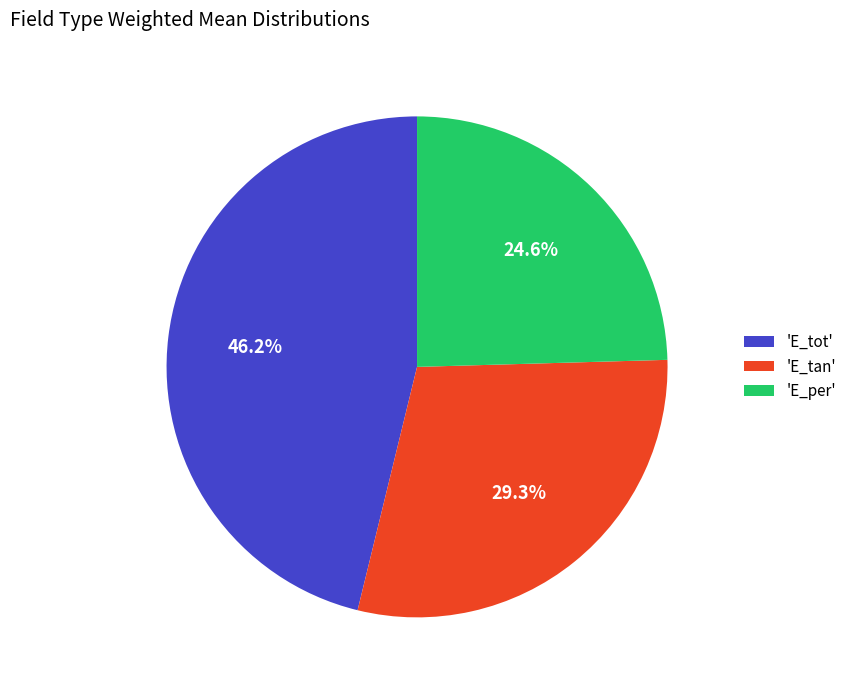

How much of the chart is everything except 'E_per'?

75.4%